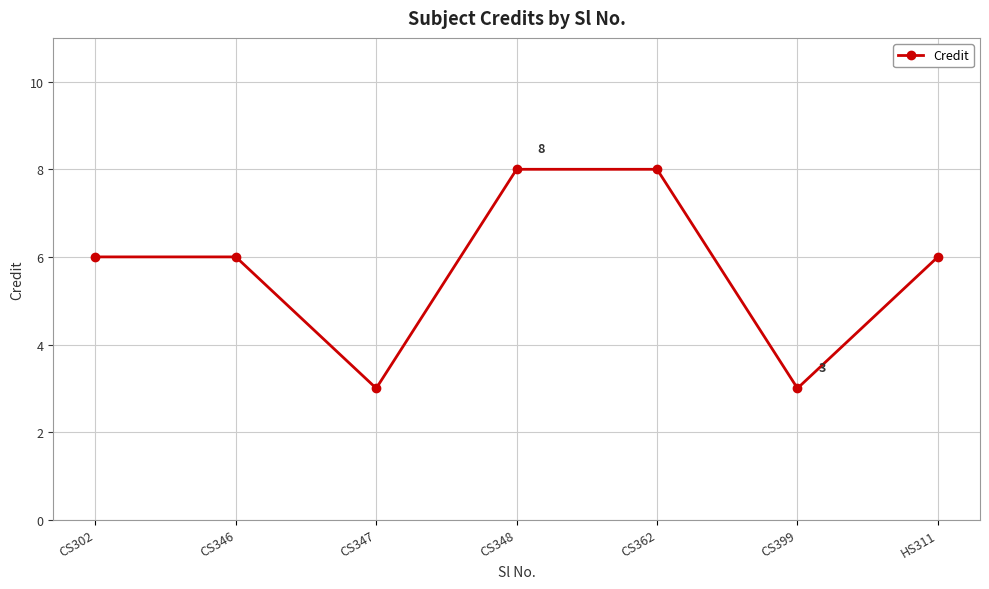

What is the difference between the maximum and second lowest values?

5